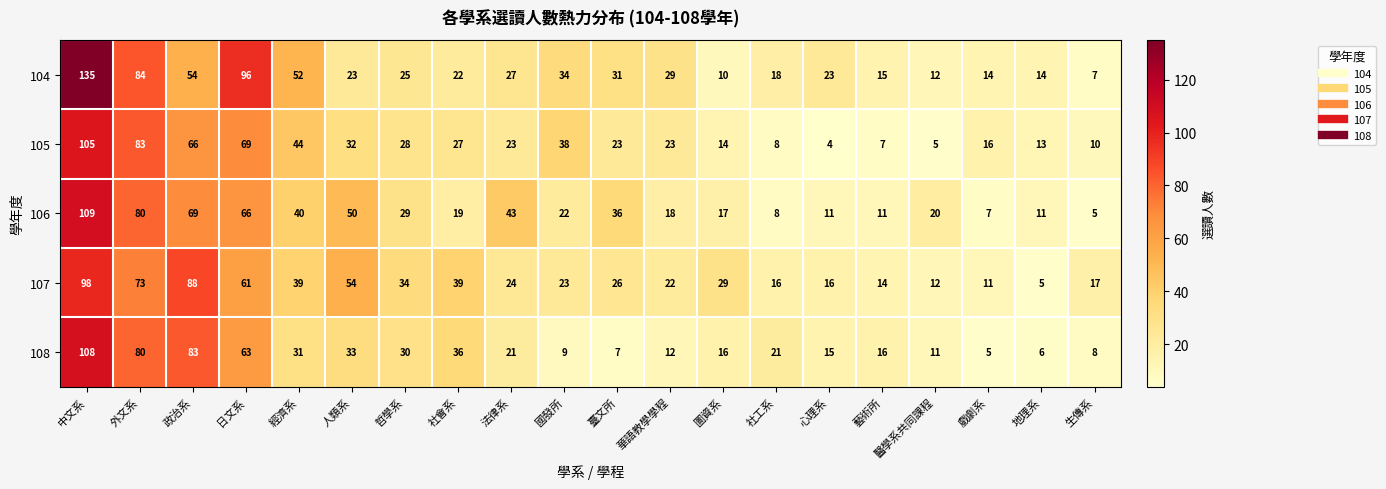

What is the maximum value shown in the chart?

135